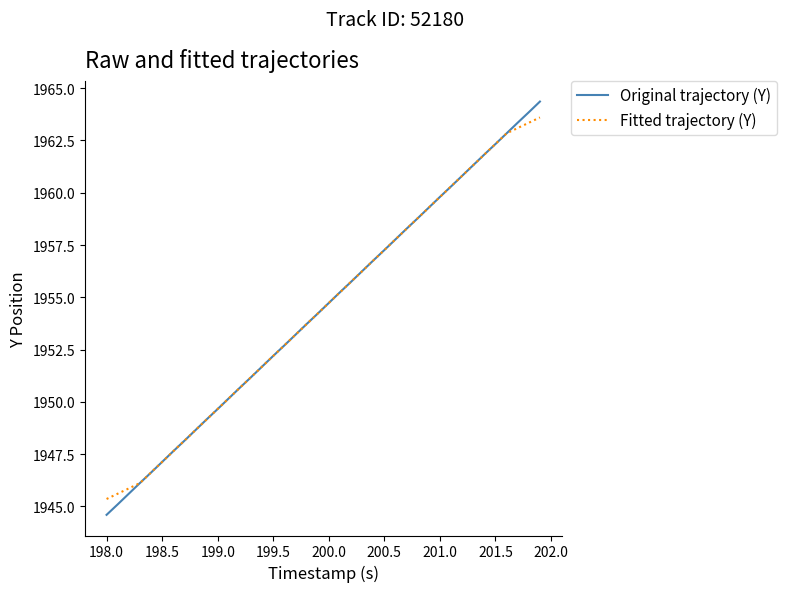

Which series has the widest spread of values?

Original trajectory (Y)